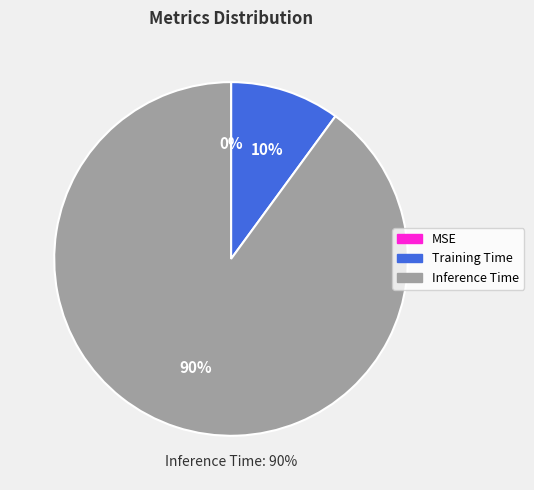

To the nearest percent, what portion does Inference Time represent?

90%